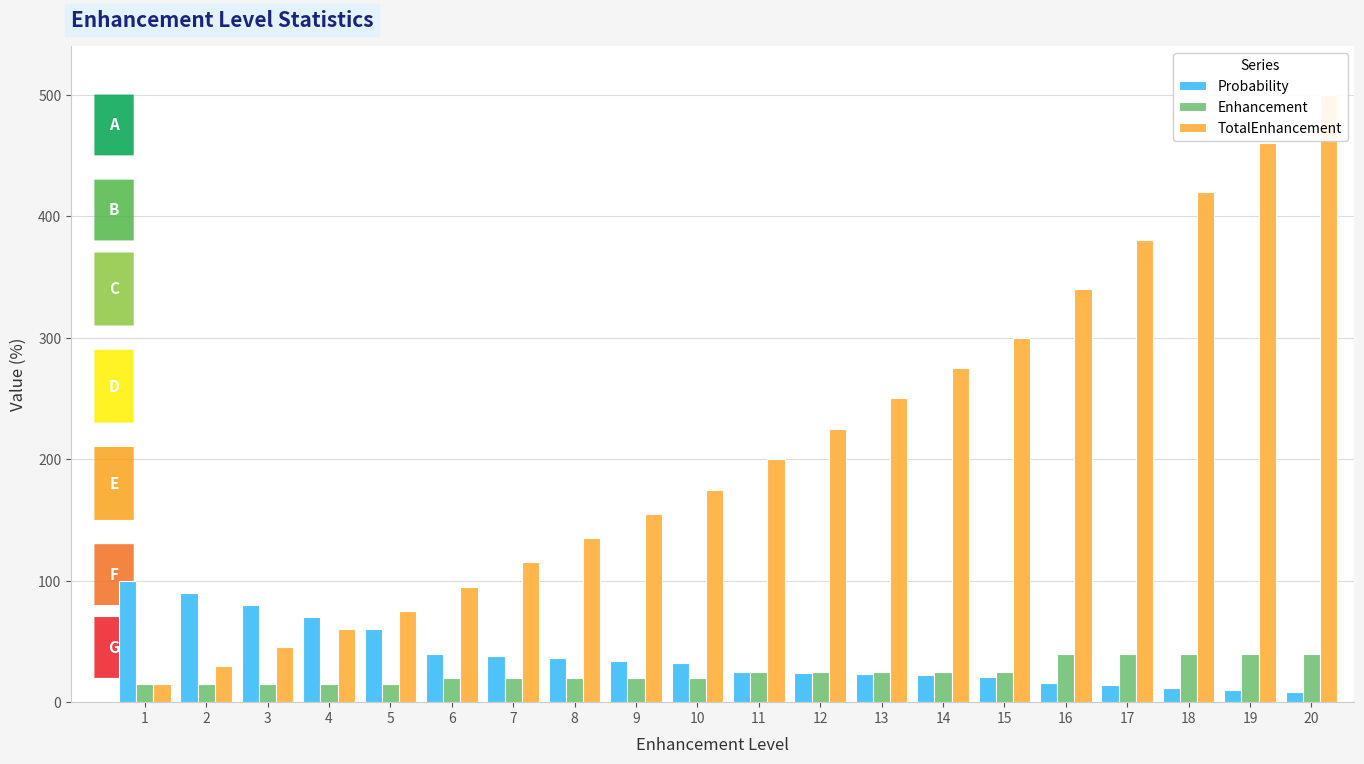

At which category is the sum across all series the highest?

20